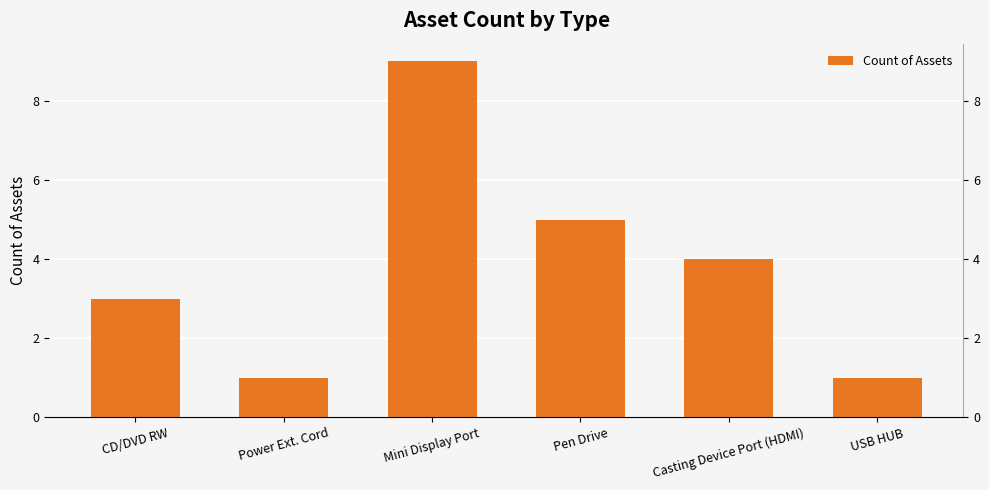

Which has a higher value, Mini Display Port or Power Ext. Cord?

Mini Display Port